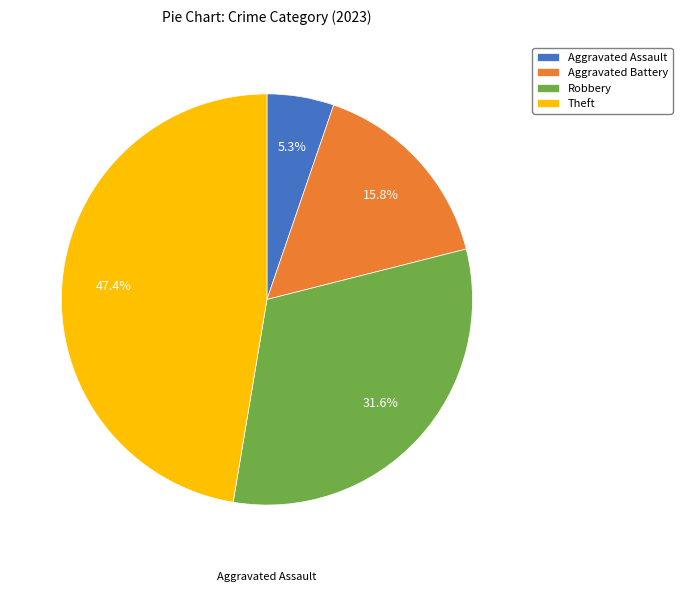

Which has a higher value, Robbery or Aggravated Battery?

Robbery